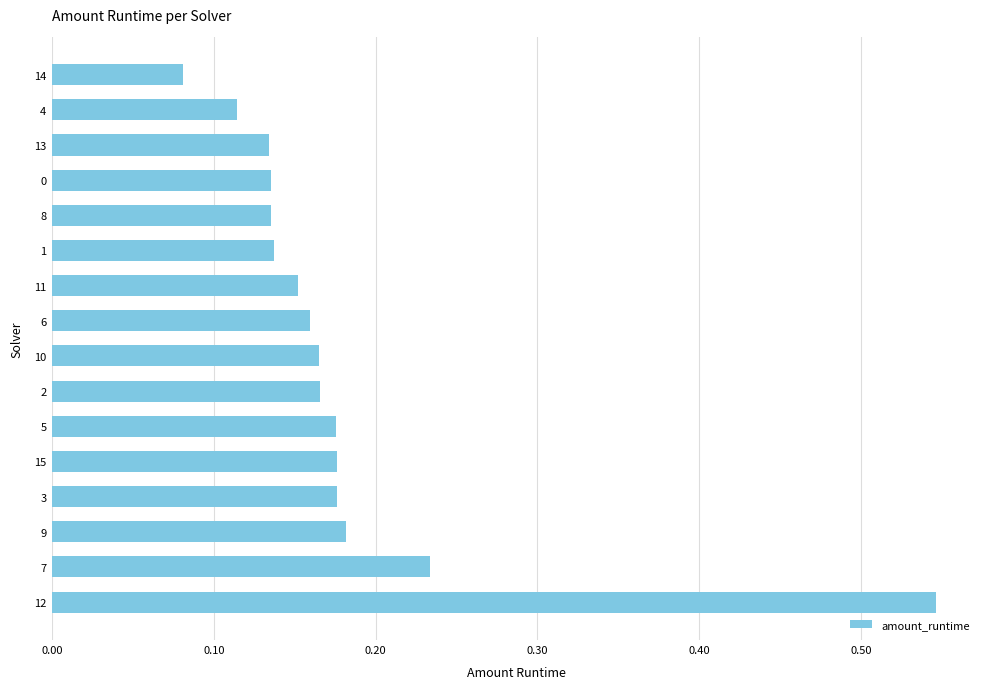

Is it true that the value at 14 is 0.0?

False